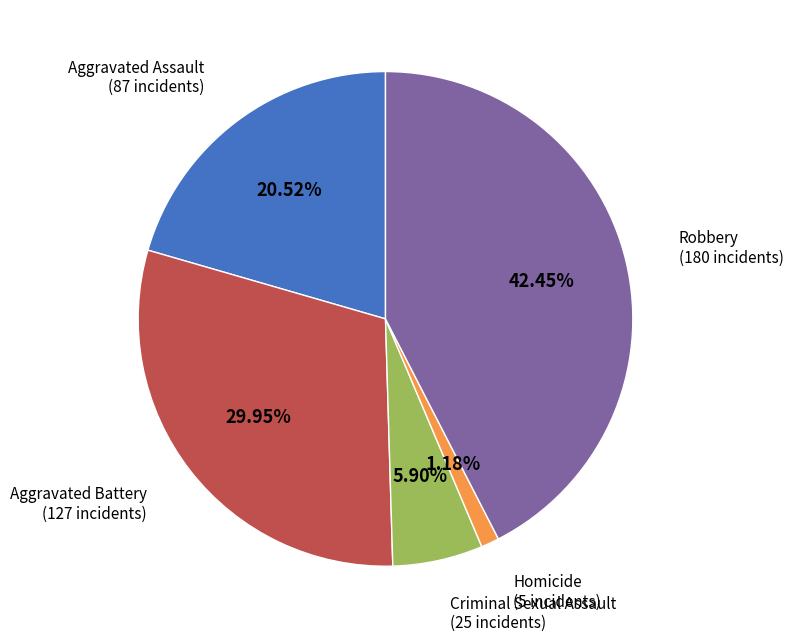

Count the number of slices in the pie.

5